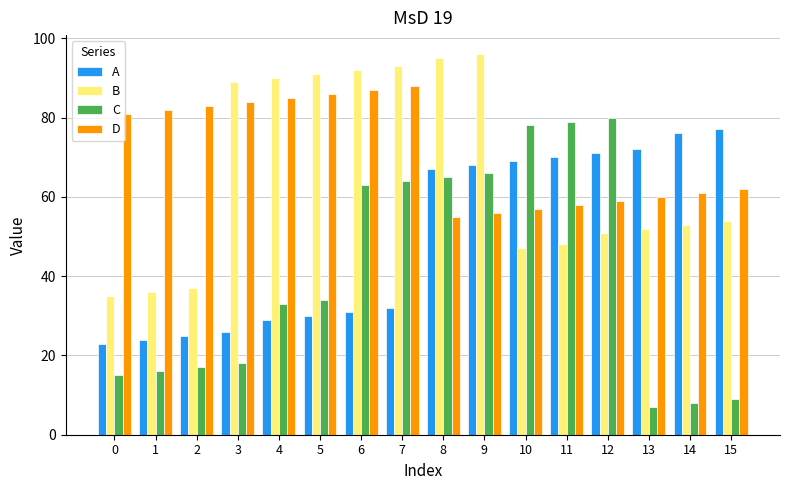

What is the minimum value for D?

55